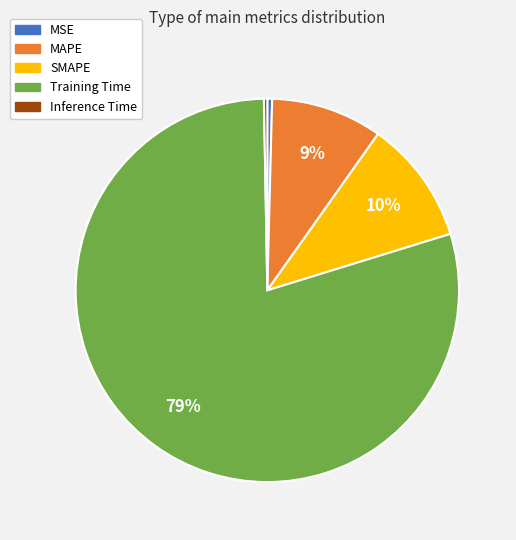

Is Training Time the majority of the pie?

Yes